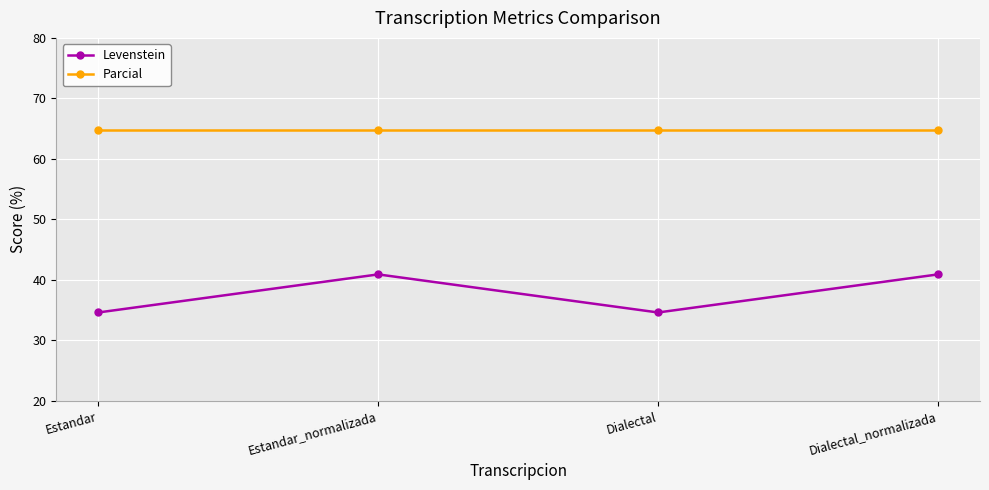

True or false: Parcial and Levenstein intersect in this chart.

False